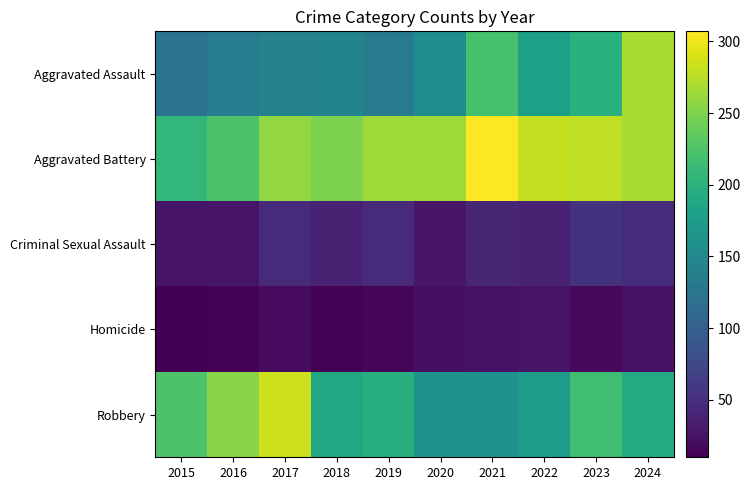

Reading right to left, extract all data points from this chart.

Aggravated Assault: 2024=269	2023=199	2022=179	2021=220	2020=155	2019=134	2018=144	2017=140	2016=135	2015=123
Aggravated Battery: 2024=268	2023=279	2022=281	2021=307	2020=265	2019=265	2018=248	2017=259	2016=224	2015=207
Criminal Sexual Assault: 2024=48	2023=54	2022=39	2021=42	2020=28	2019=45	2018=38	2017=47	2016=27	2015=27
Homicide: 2024=24	2023=17	2022=27	2021=24	2020=22	2019=14	2018=12	2017=19	2016=13	2015=10
Robbery: 2024=192	2023=216	2022=174	2021=160	2020=162	2019=197	2018=187	2017=284	2016=254	2015=224